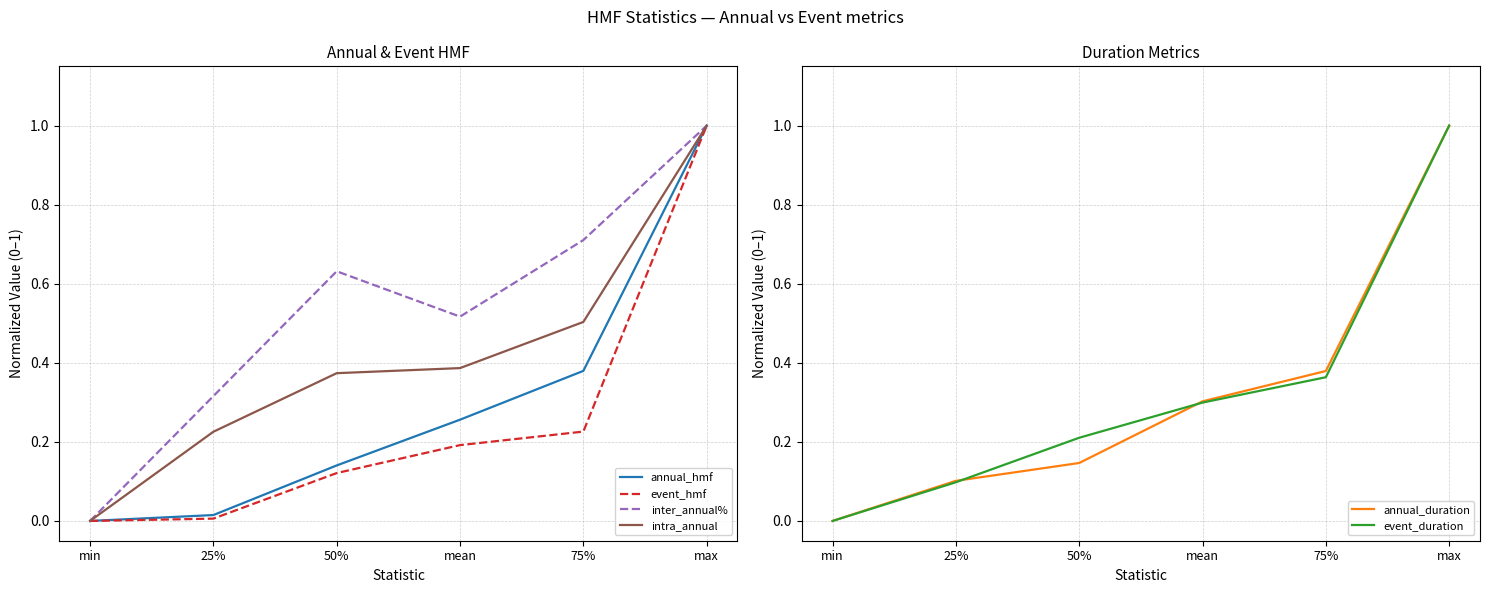

Which series changed the most between mean and 75%?

inter_annual%